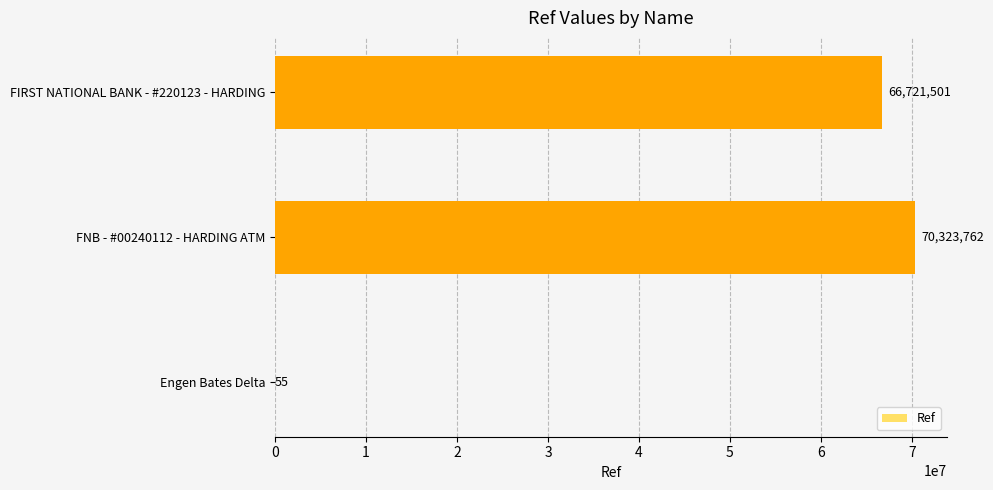

Is it true that the value at Engen Bates Delta is 55?

True